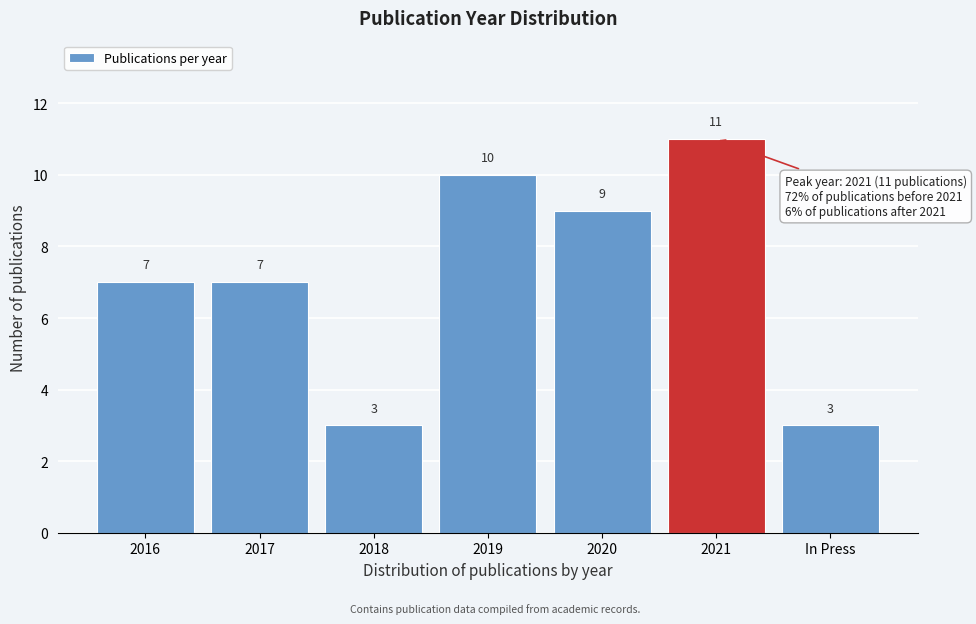

Reading left to right, transcribe all the data shown in this chart.

7	7	3	10	9	11	3